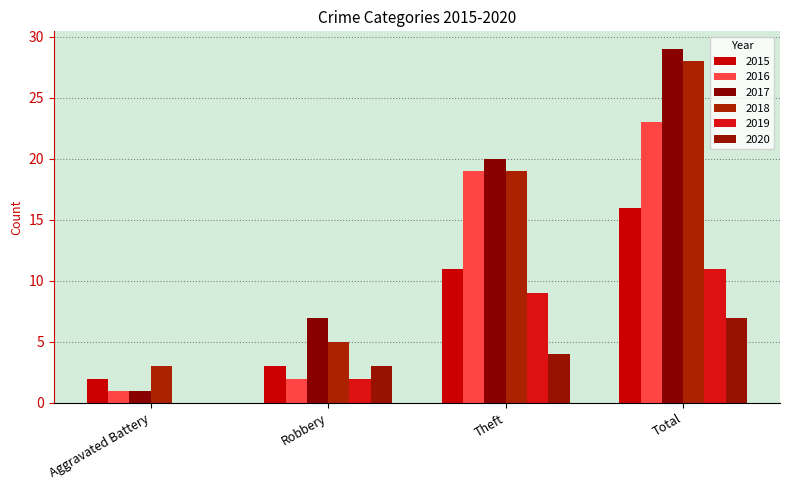

Reading left to right, list all the values displayed in this chart.

2015: 2	3	11	16
2016: 1	2	19	23
2017: 1	7	20	29
2018: 3	5	19	28
2019: 0	2	9	11
2020: 0	3	4	7